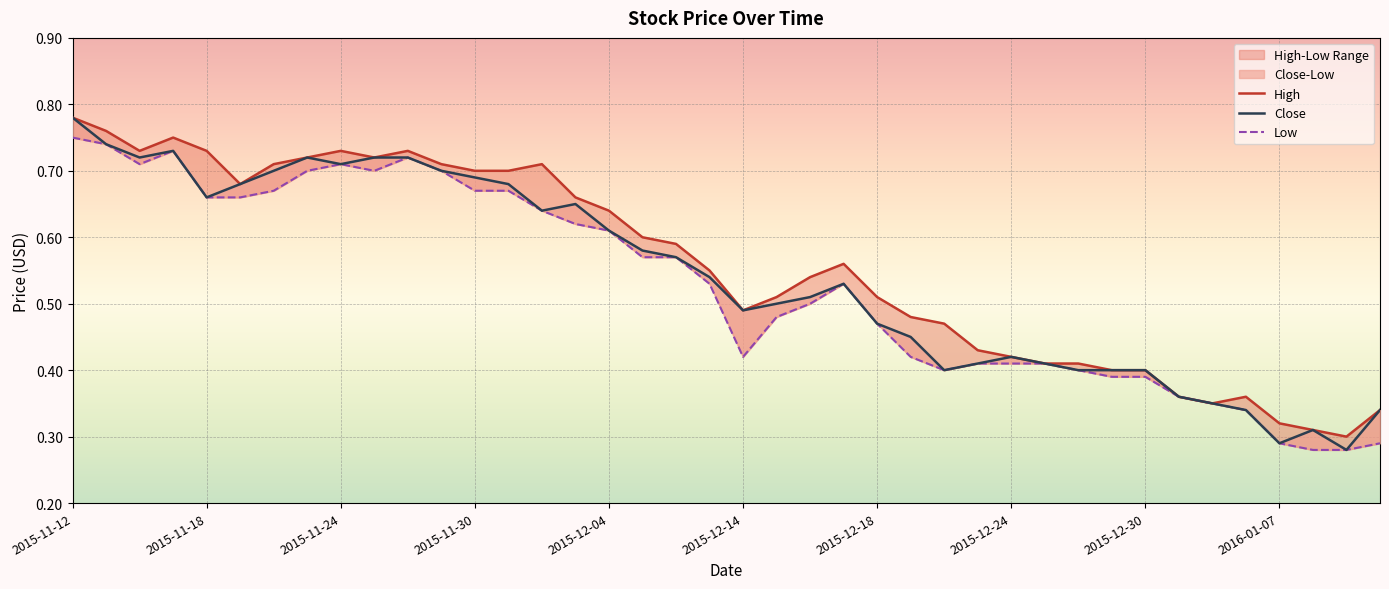

True or false: High has more than 1 points higher than both neighbors.

True